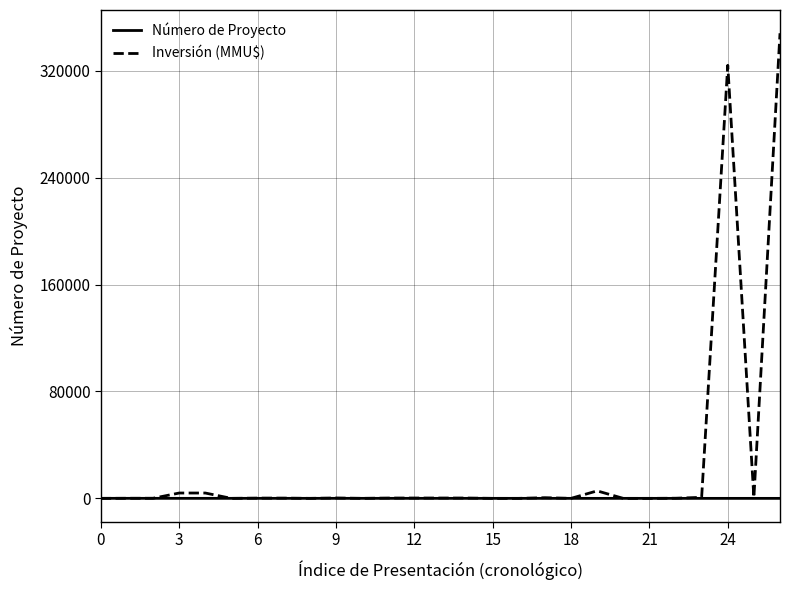

Which series has the largest total across all categories?

Inversión (MMU$)